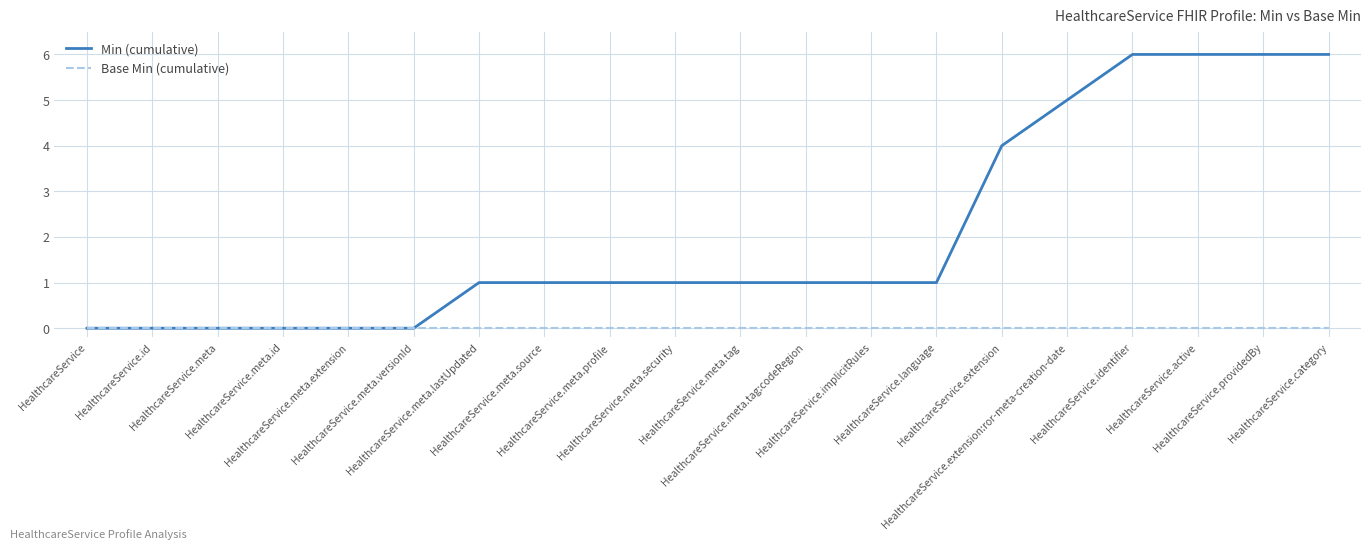

Reading left to right, list all the values displayed in this chart.

Min (cumulative): HealthcareService=0	HealthcareService.id=0	HealthcareService.meta=0	HealthcareService.meta.id=0	HealthcareService.meta.extension=0	HealthcareService.meta.versionId=0	HealthcareService.meta.lastUpdated=1	HealthcareService.meta.source=1	HealthcareService.meta.profile=1	HealthcareService.meta.security=1	HealthcareService.meta.tag=1	HealthcareService.meta.tag:codeRegion=1	HealthcareService.implicitRules=1	HealthcareService.language=1	HealthcareService.extension=4	HealthcareService.extension:ror-meta-creation-date=5	HealthcareService.identifier=6	HealthcareService.active=6	HealthcareService.providedBy=6	HealthcareService.category=6
Base Min (cumulative): HealthcareService=0	HealthcareService.id=0	HealthcareService.meta=0	HealthcareService.meta.id=0	HealthcareService.meta.extension=0	HealthcareService.meta.versionId=0	HealthcareService.meta.lastUpdated=0	HealthcareService.meta.source=0	HealthcareService.meta.profile=0	HealthcareService.meta.security=0	HealthcareService.meta.tag=0	HealthcareService.meta.tag:codeRegion=0	HealthcareService.implicitRules=0	HealthcareService.language=0	HealthcareService.extension=0	HealthcareService.extension:ror-meta-creation-date=0	HealthcareService.identifier=0	HealthcareService.active=0	HealthcareService.providedBy=0	HealthcareService.category=0